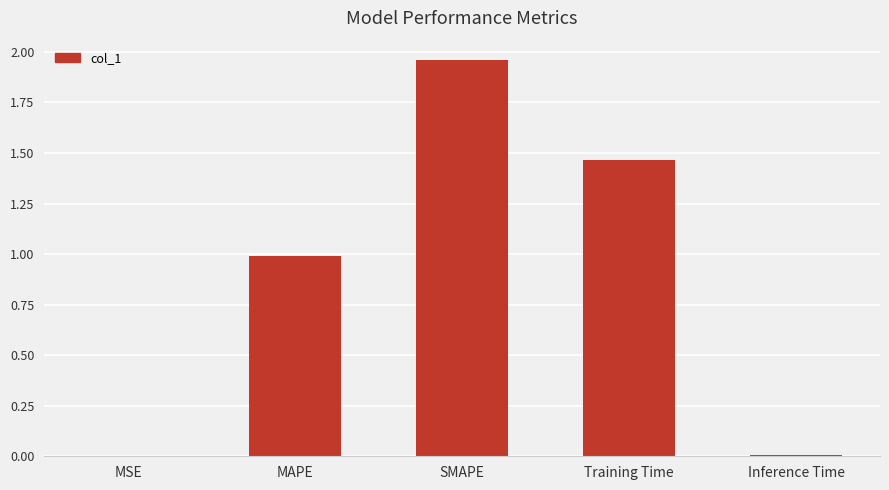

What is the sum of the values at Training Time and SMAPE?

3.4